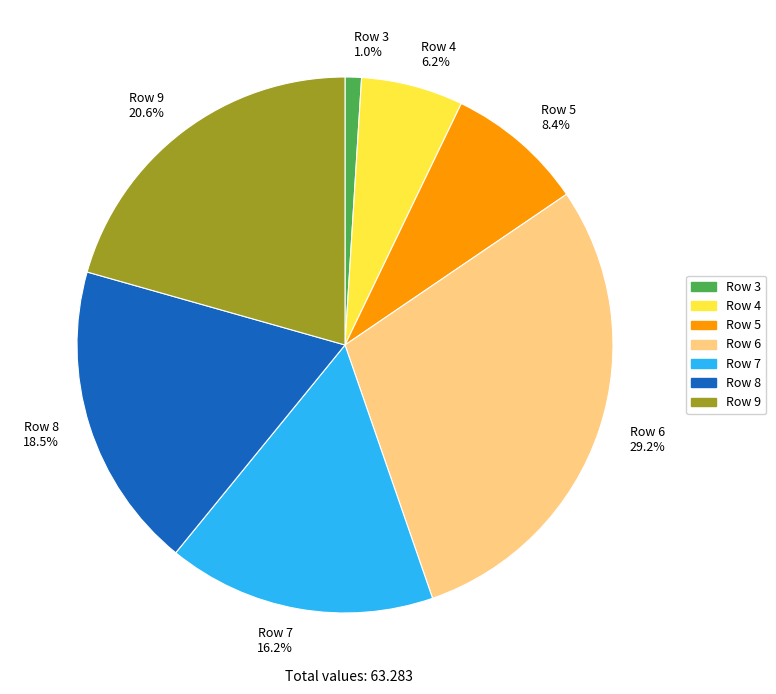

What percentage is NOT represented by Row 8?

81.5%